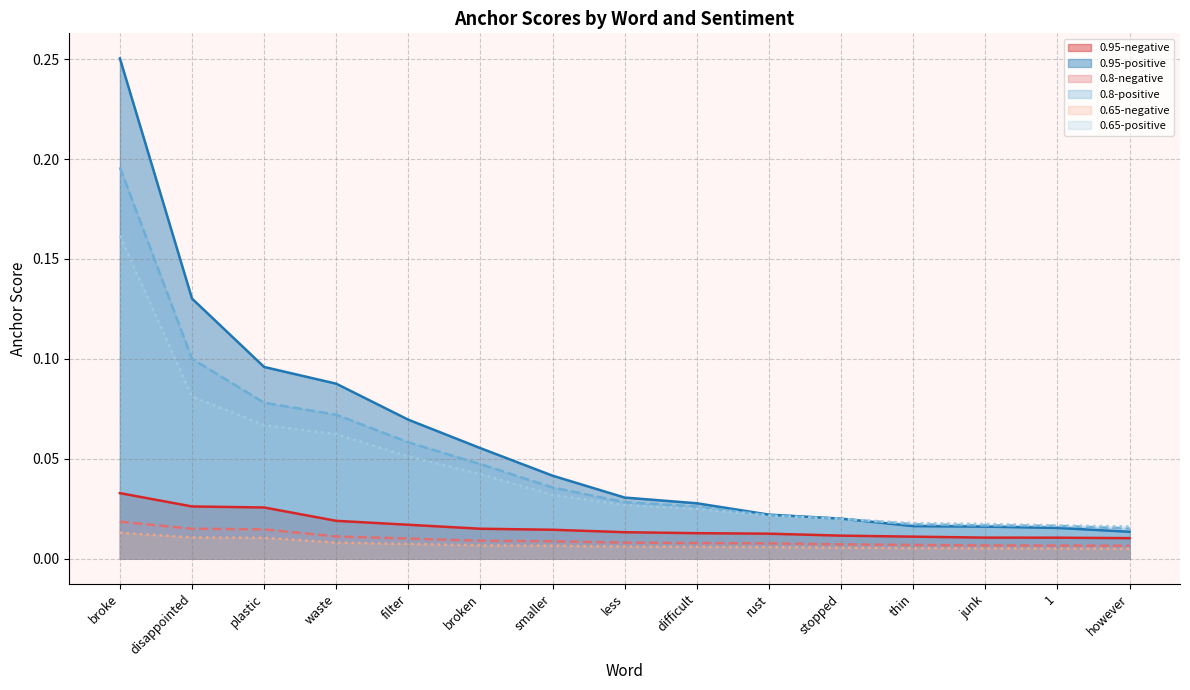

Does the chart have visible grid lines?

Yes